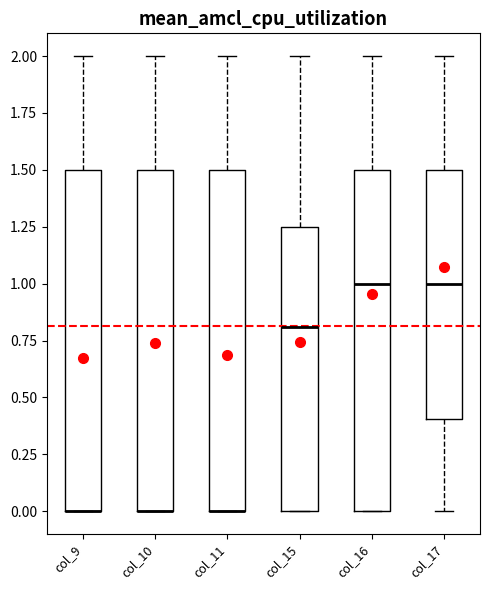

Reading left to right, read every box against the y-axis: the position of its median line, the range the box covers, and the ends of its whiskers. The values are not printed on the chart, so give them approximately, as read against the axis.

col_9: median 0.00 (drawn on the box's lower edge), box 0.00 to 1.50, whiskers 0.00 to 2.00
col_10: median 0.00 (drawn on the box's lower edge), box 0.00 to 1.50, whiskers 0.00 to 2.00
col_11: median 0.00 (drawn on the box's lower edge), box 0.00 to 1.50, whiskers 0.00 to 2.00
col_15: median 0.80, box 0.00 to 1.25, whiskers 0.00 to 2.00
col_16: median 1.00, box 0.00 to 1.50, whiskers 0.00 to 2.00
col_17: median 1.00, box 0.40 to 1.50, whiskers 0.00 to 2.00